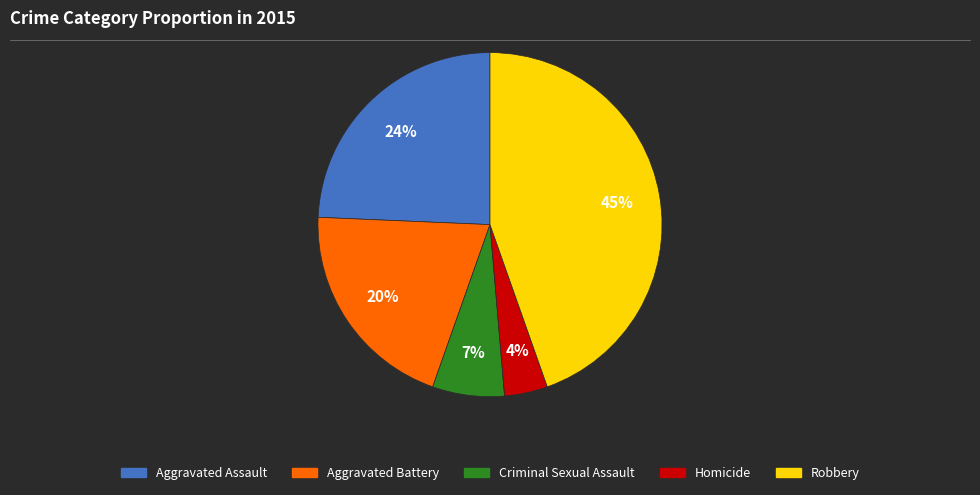

Combined, do Aggravated Battery and Robbery account for over 50%?

Yes